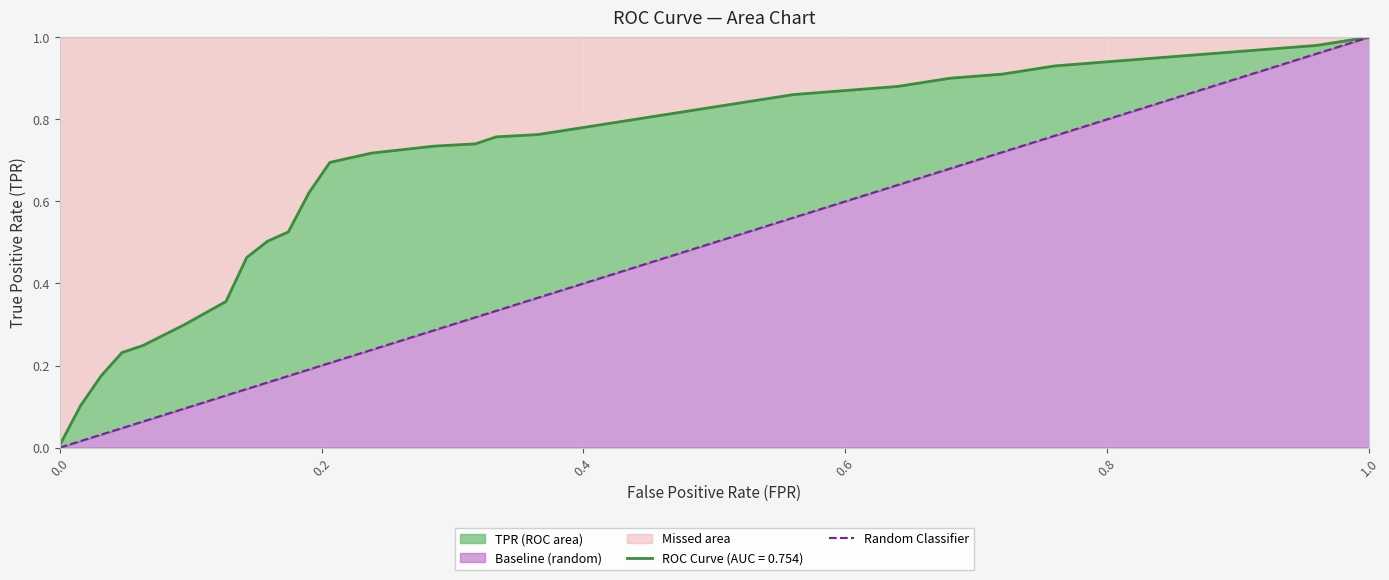

Which has a higher value, 1.0 or 0.0?

1.0